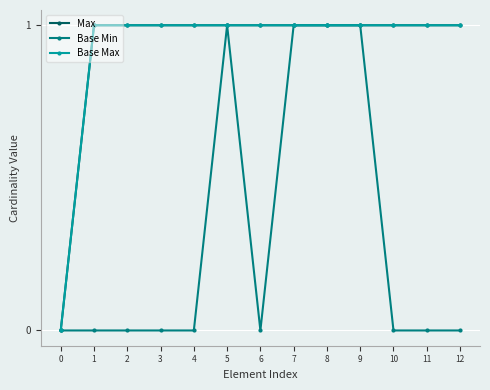

What is the sum of all Base Min values?

4